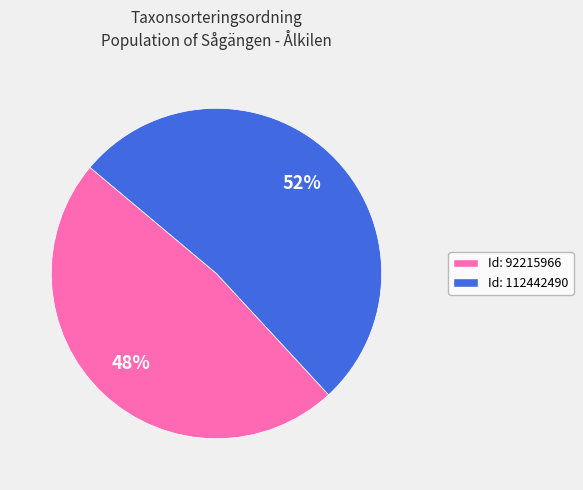

To the nearest percent, what is the average slice percentage?

50%